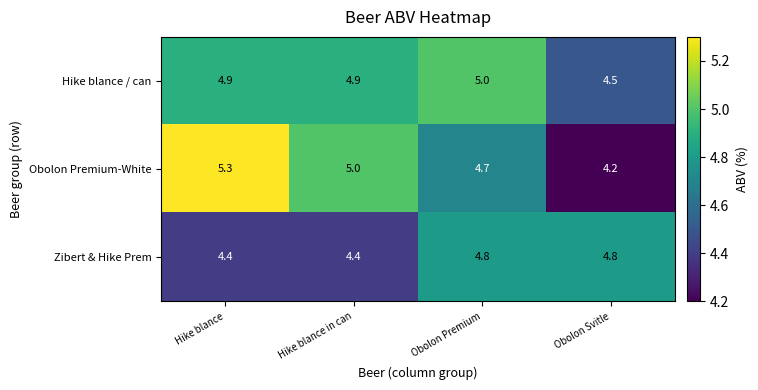

Reading left to right, extract all data points from this chart.

Hike blance / can: 4.9	4.9	5.0	4.5
Obolon Premium-White: 5.3	5.0	4.7	4.2
Zibert & Hike Prem: 4.4	4.4	4.8	4.8